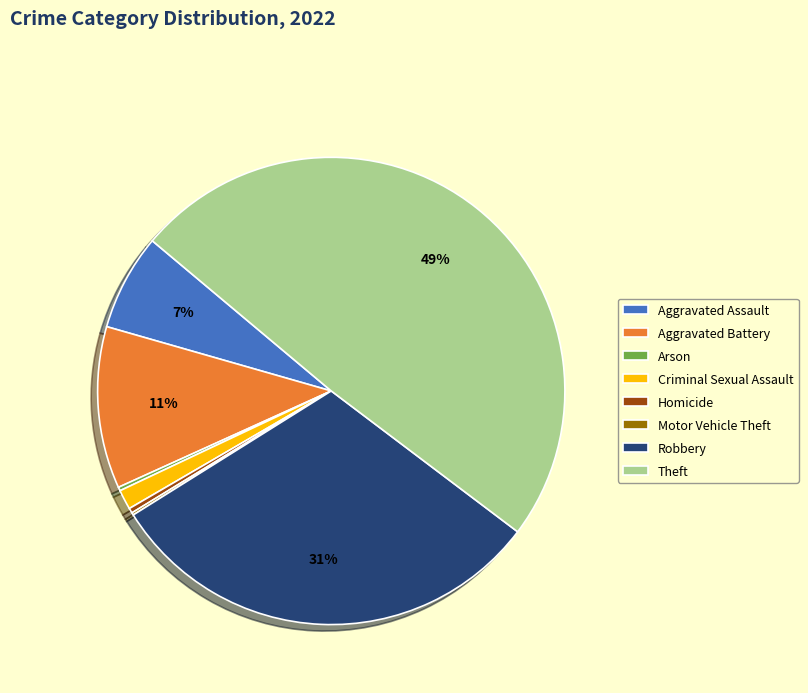

Do Robbery and Aggravated Assault together represent more than half of the pie?

No